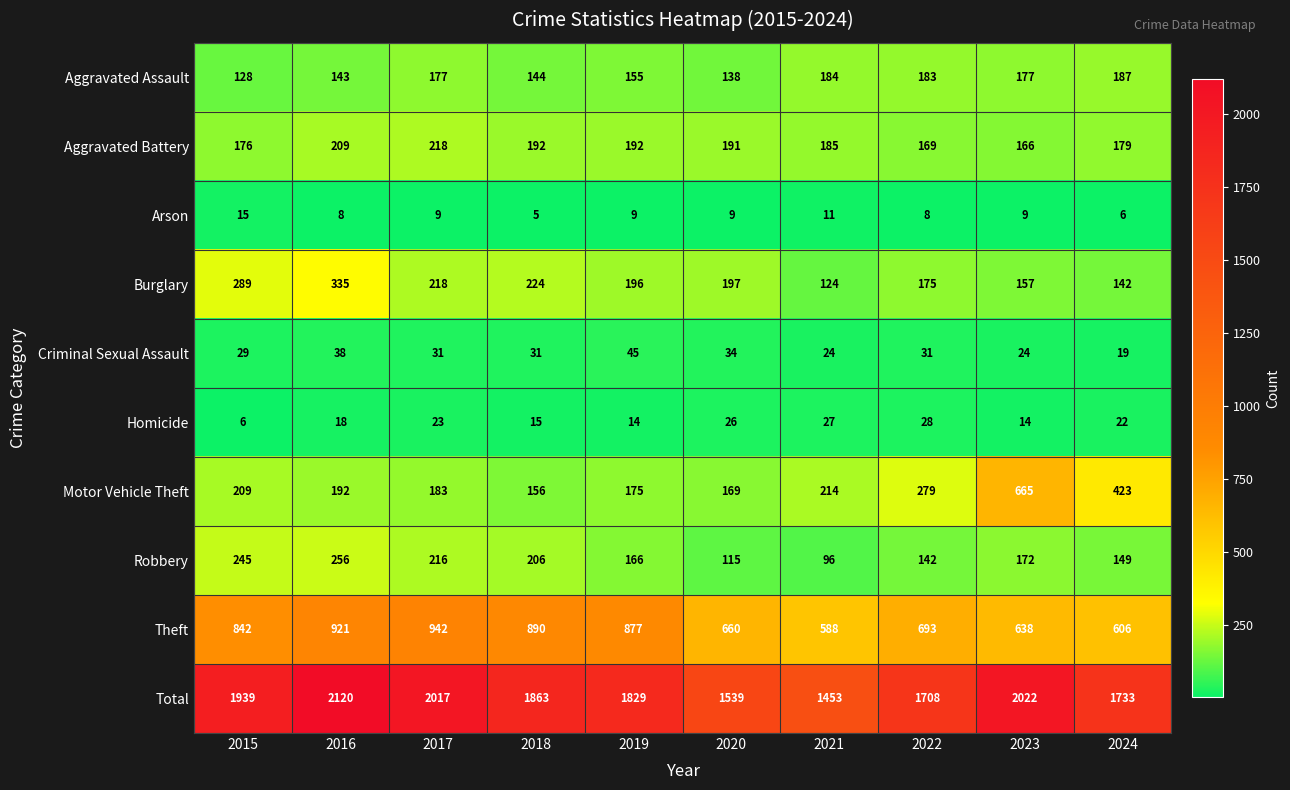

The Arson series shows 15 at 2015. True or false?

True